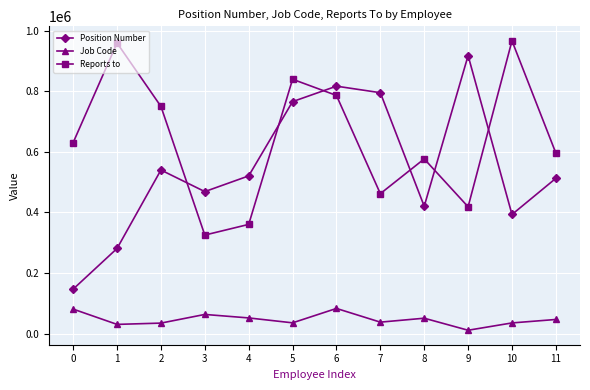

Where is the first local minimum for Reports to?

3